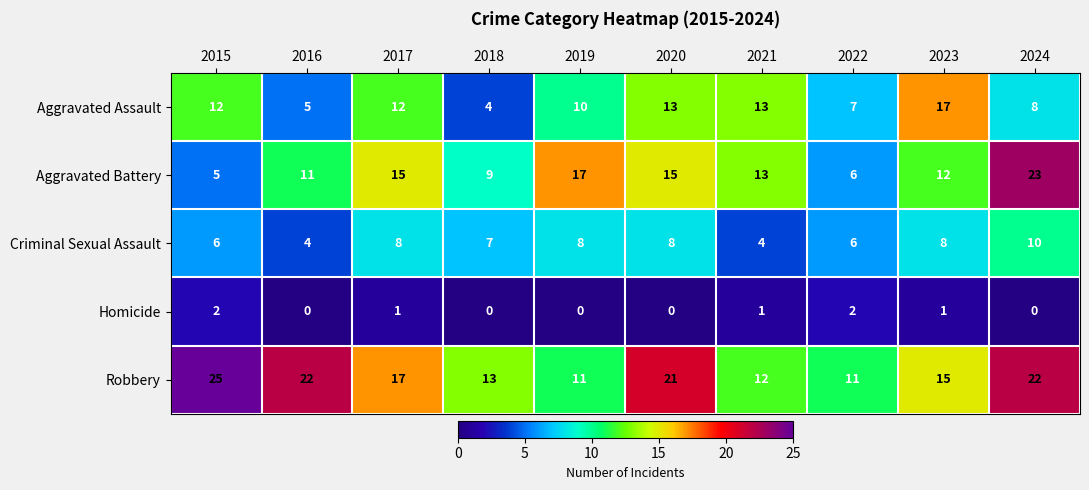

At which category does the chart reach its peak across all series?

2015